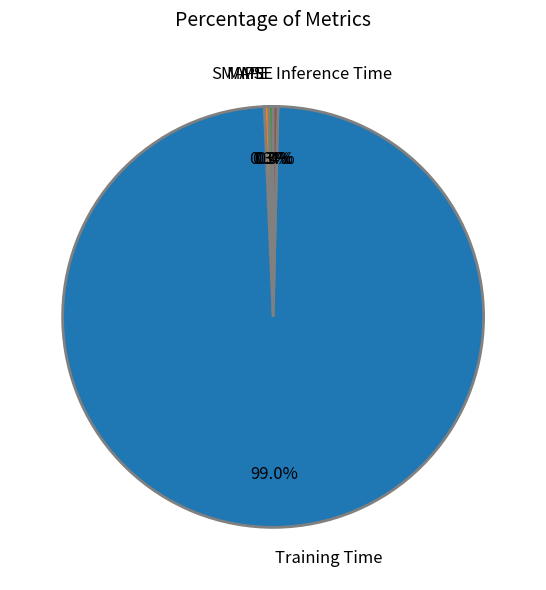

Which has a higher value, Training Time or MAPE?

Training Time